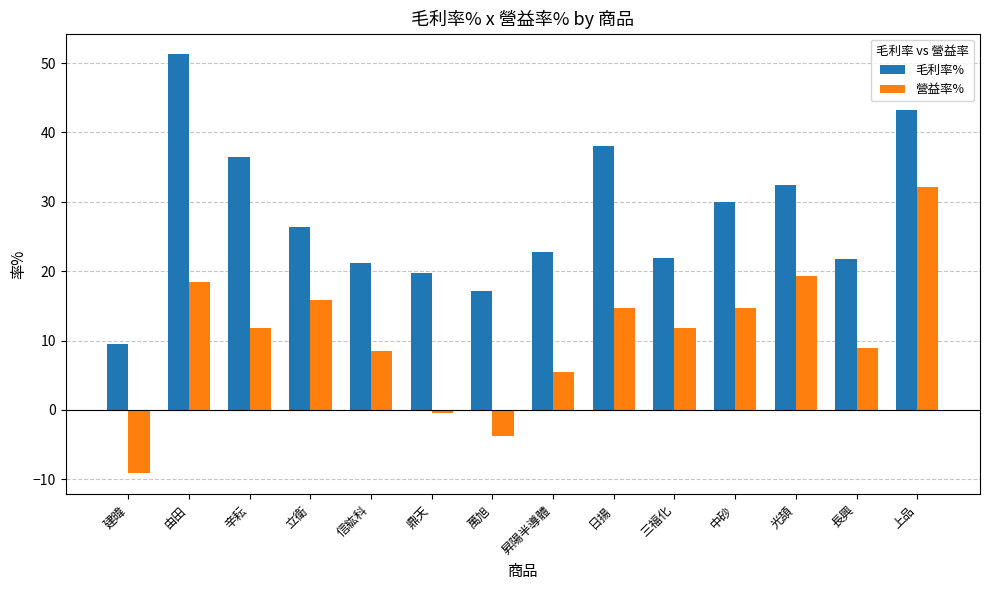

What is the label of the 13th bar from the right?

由田